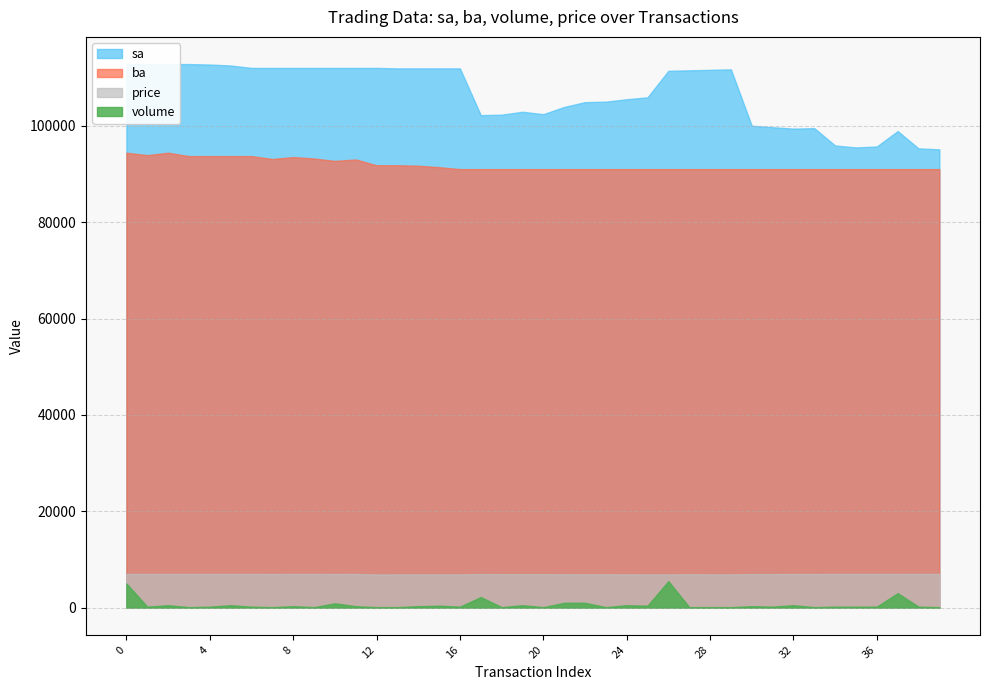

At which category does ba reach its first local valley?

1